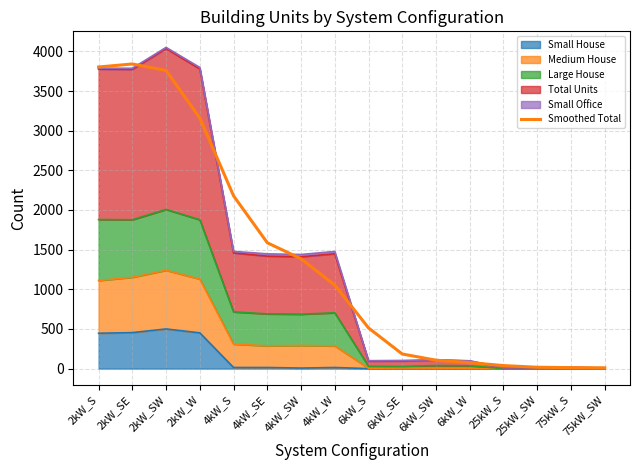

List the labels in order of value, smallest first.

75kW_SW, 75kW_S, 25kW_SW, 25kW_S, 6kW_W, 6kW_SW, 6kW_SE, 6kW_S, 4kW_W, 4kW_SW, 4kW_SE, 4kW_S, 2kW_W, 2kW_SW, 2kW_S, 2kW_SE